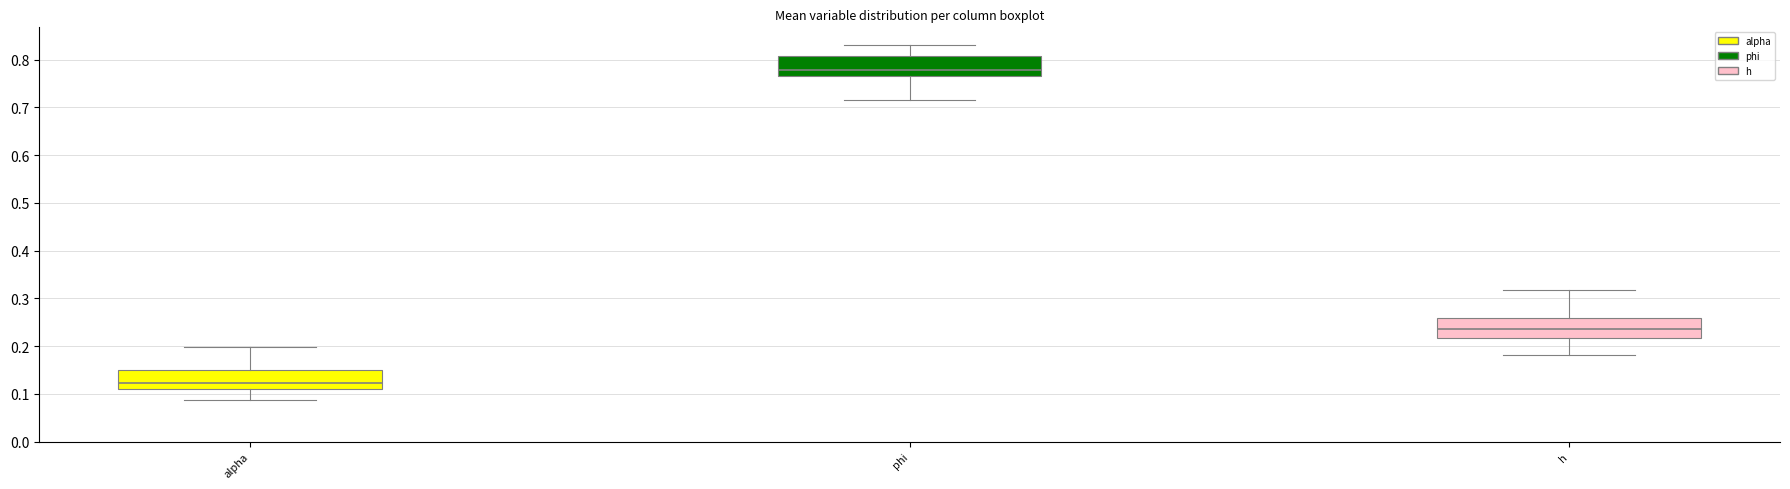

Where is the lower edge of the box for alpha on the y-axis? The values are not printed on the chart, so give them approximately, as read against the axis.

0.11